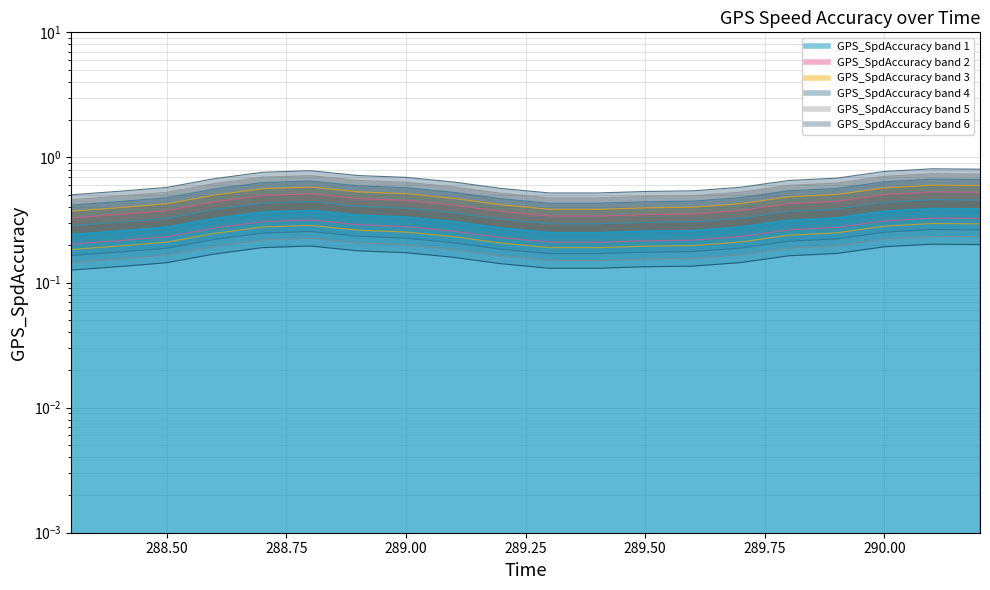

List the labels in order of value, largest first.

290.1, 290.2, 288.8, 290.0, 288.7, 288.9, 289.0, 289.9, 288.6, 289.8, 289.1, 289.7, 288.5, 289.2, 289.6, 288.4, 289.5, 289.3, 289.4, 288.3